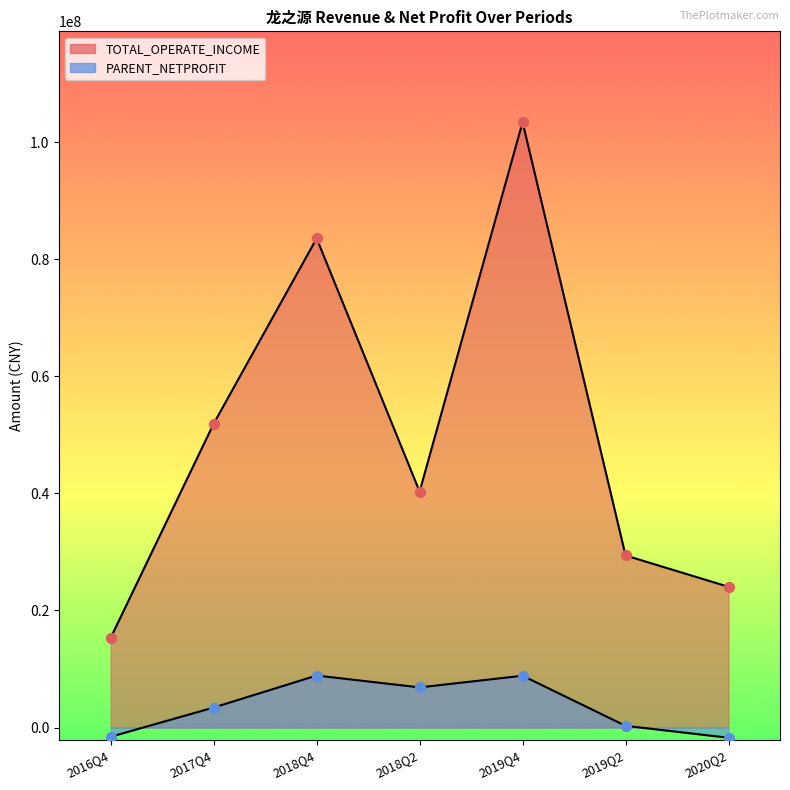

At how many categories does at least one series exceed 48575152?

3